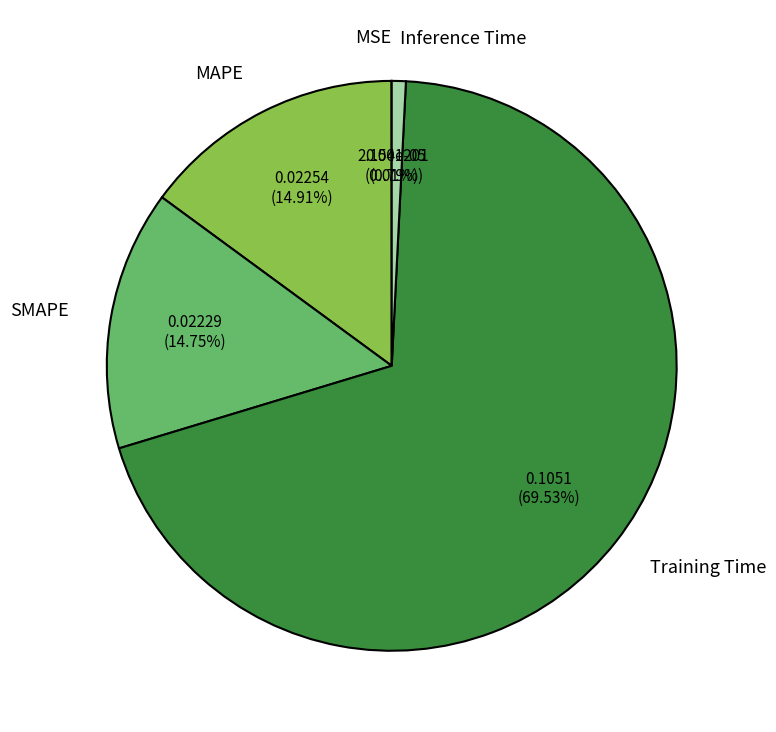

Which slice is the largest?

Training Time